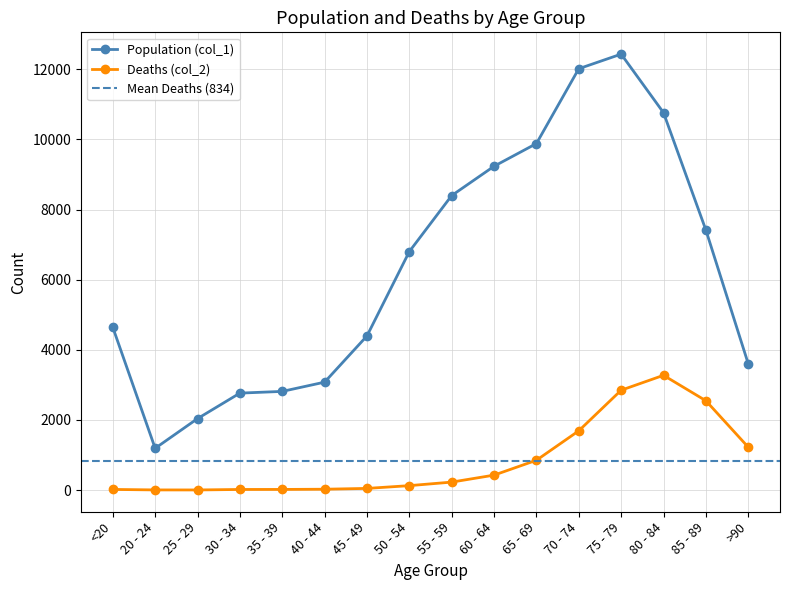

Reading left to right, what are all the values shown in this chart?

Population (col_1): <20=4641	20 - 24=1191	25 - 29=2038	30 - 34=2765	35 - 39=2814	40 - 44=3078	45 - 49=4396	50 - 54=6803	55 - 59=8400	60 - 64=9236	65 - 69=9883	70 - 74=12018	75 - 79=12434	80 - 84=10764	85 - 89=7417	>90=3604
Deaths (col_2): <20=18	20 - 24=4	25 - 29=3	30 - 34=17	35 - 39=18	40 - 44=24	45 - 49=47	50 - 54=126	55 - 59=227	60 - 64=426	65 - 69=850	70 - 74=1690	75 - 79=2848	80 - 84=3273	85 - 89=2548	>90=1224